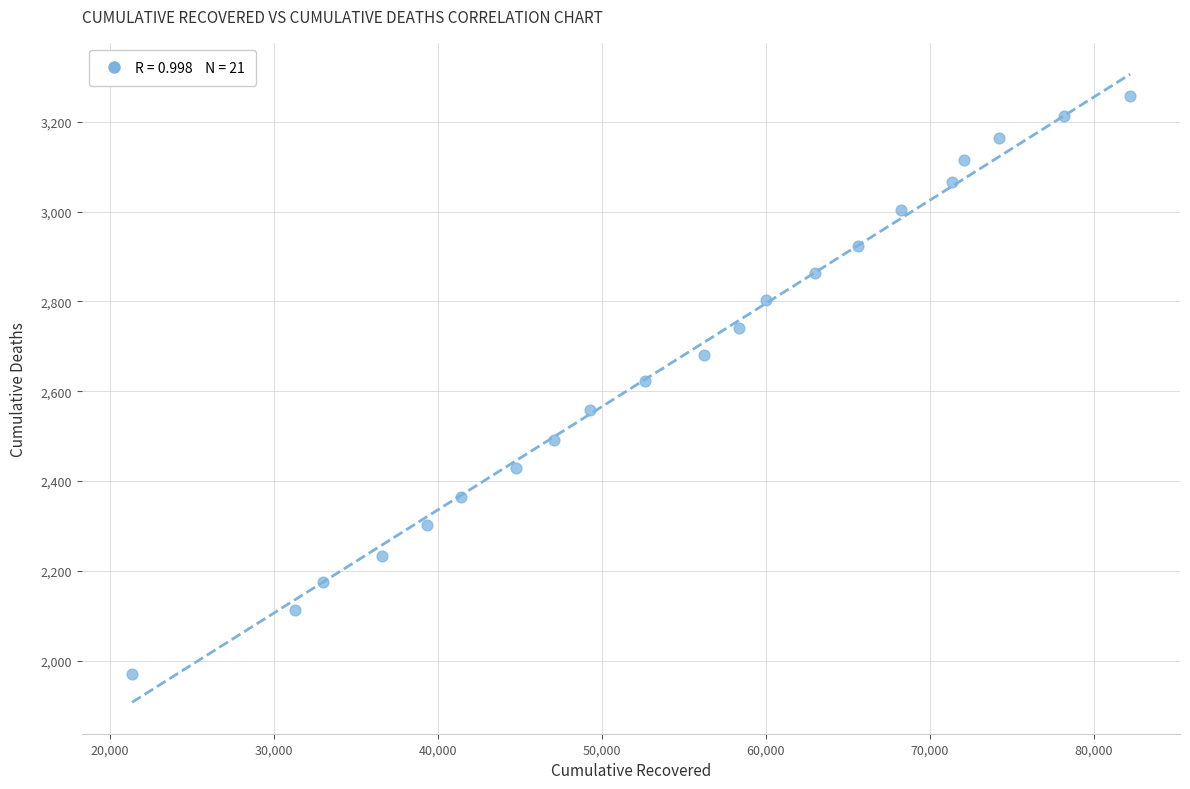

What is the range of X values (max minus min)?

60885